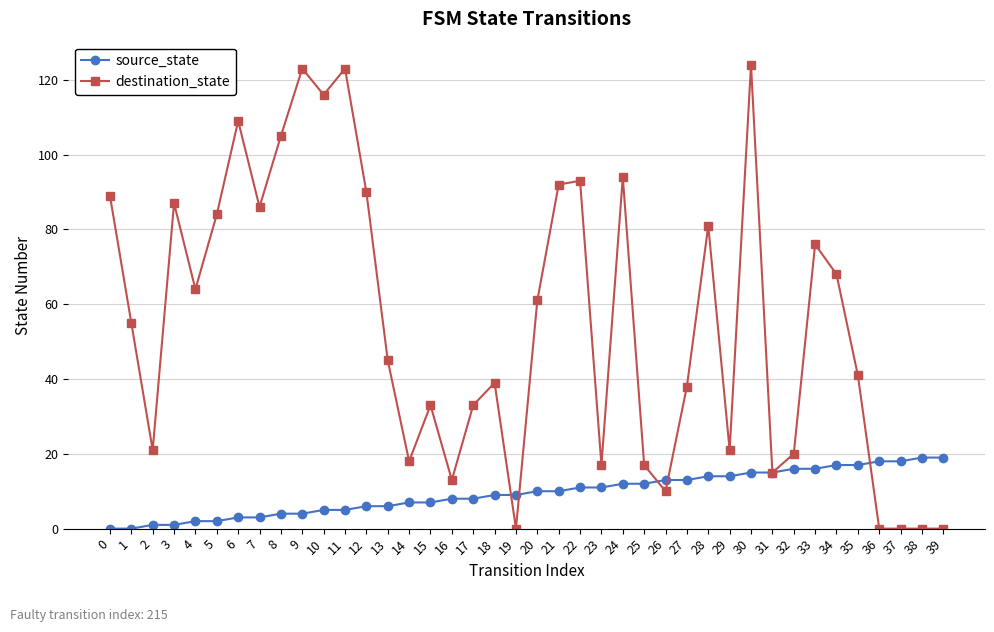

How many distinct data groups are displayed?

2